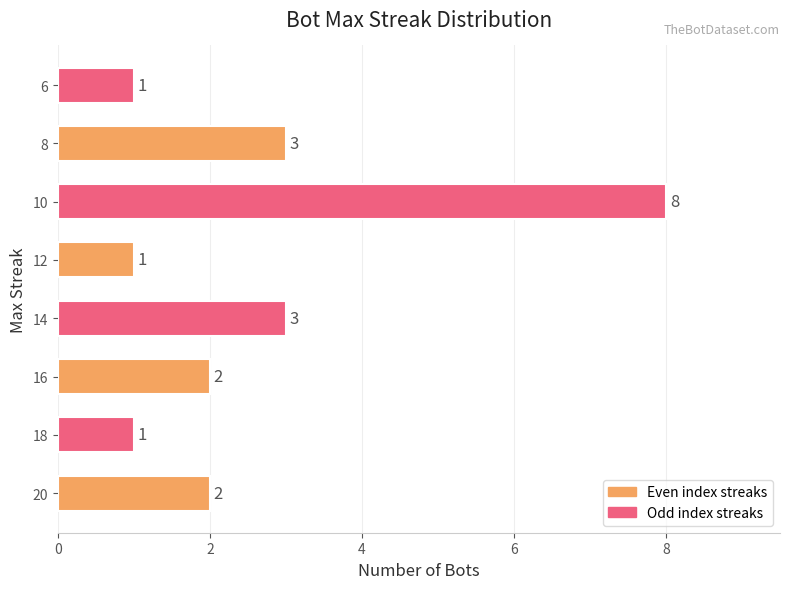

What is the approximate value at 10?

8